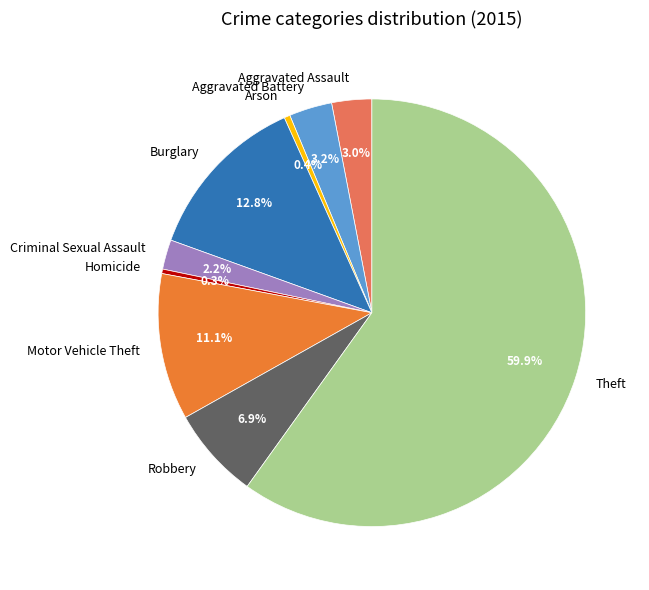

How many slices are in this pie chart?

9